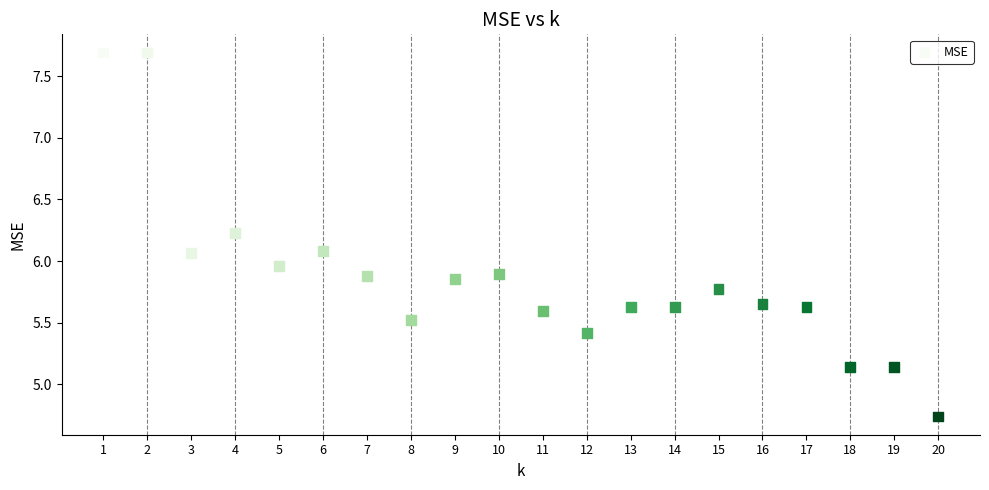

What is the range of X values (max minus min)?

19.0